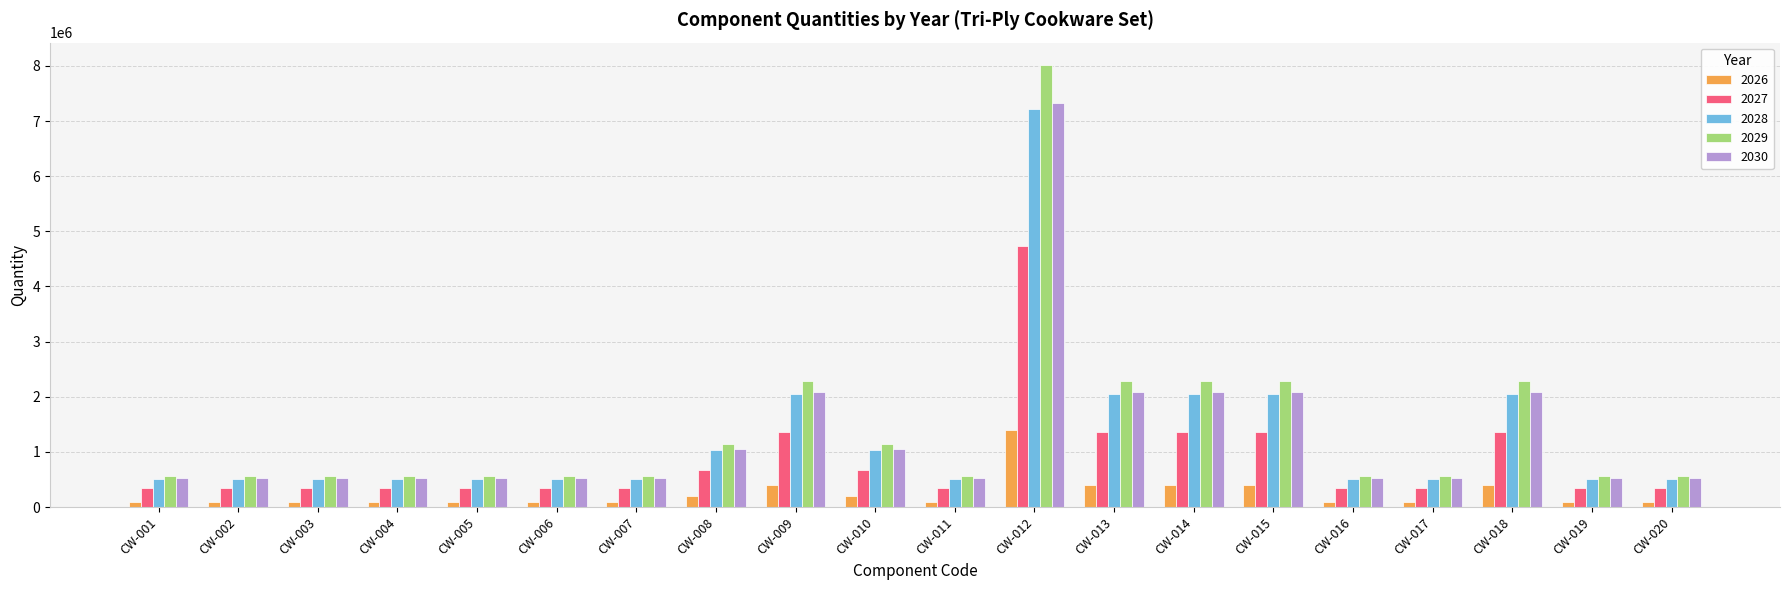

At which category is the sum across all series the highest?

CW-012